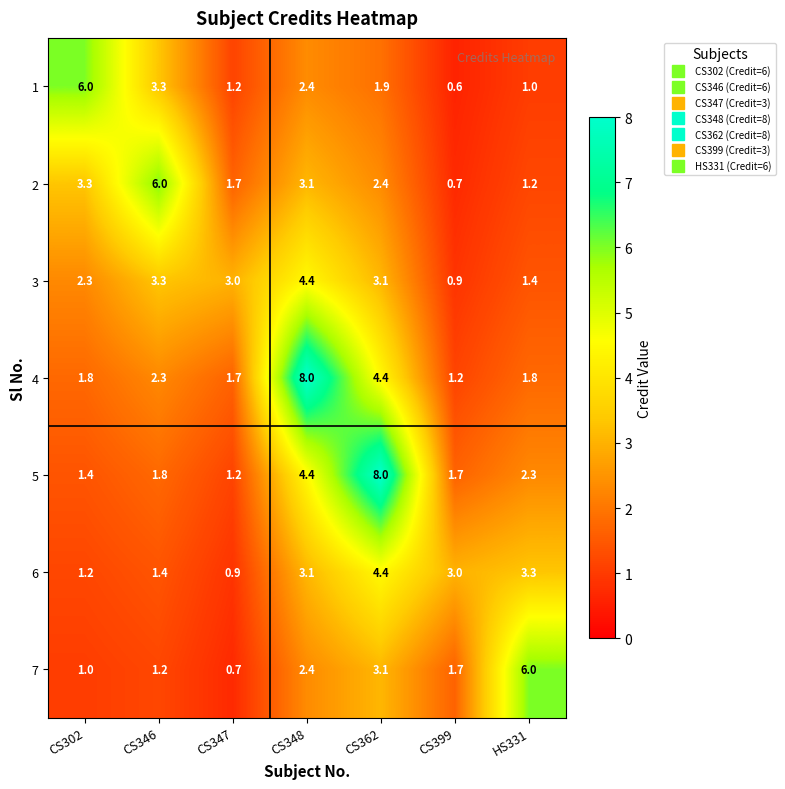

True or false: 2 has a value of 1.7 at CS347.

True